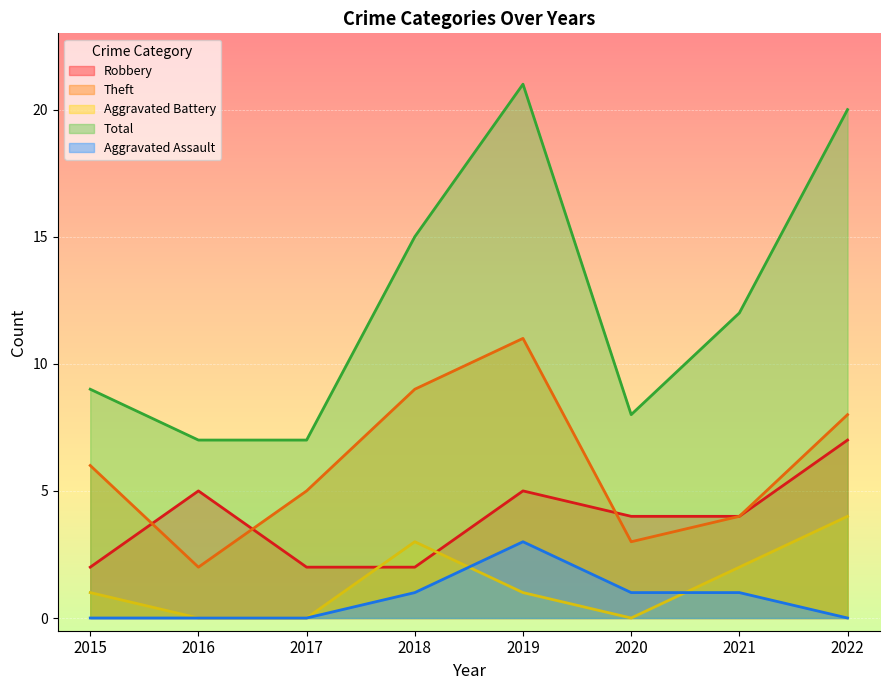

Is the value of Total at 2019 greater than the value of Robbery at 2017?

Yes